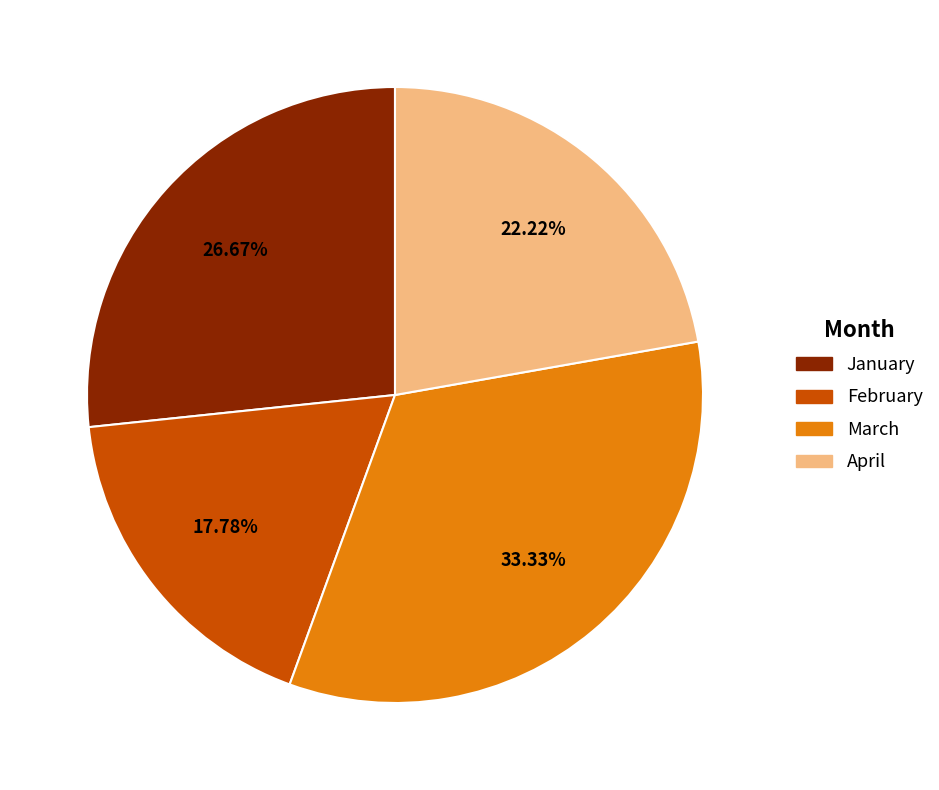

What is the total percentage of February and March?

51.1%